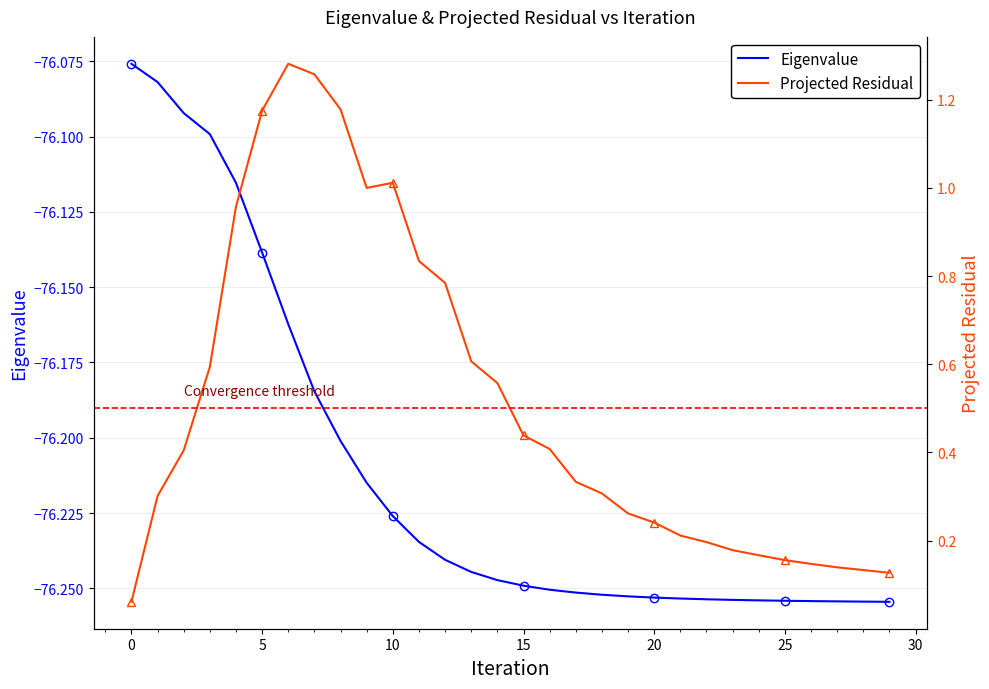

Rank the series at 19 from lowest to highest value.

Eigenvalue, Projected Residual